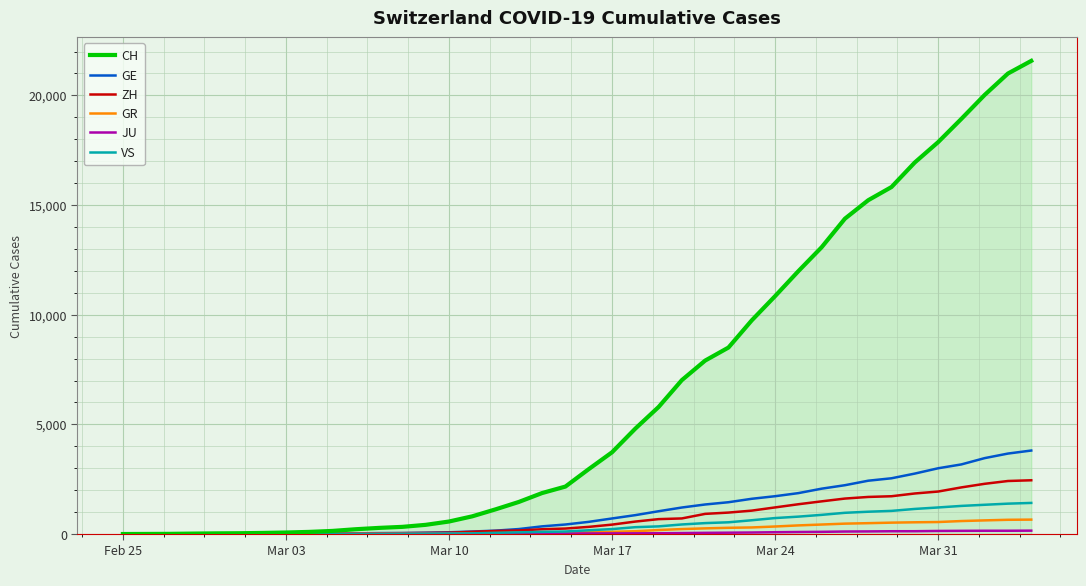

Which series has the widest spread of values?

CH